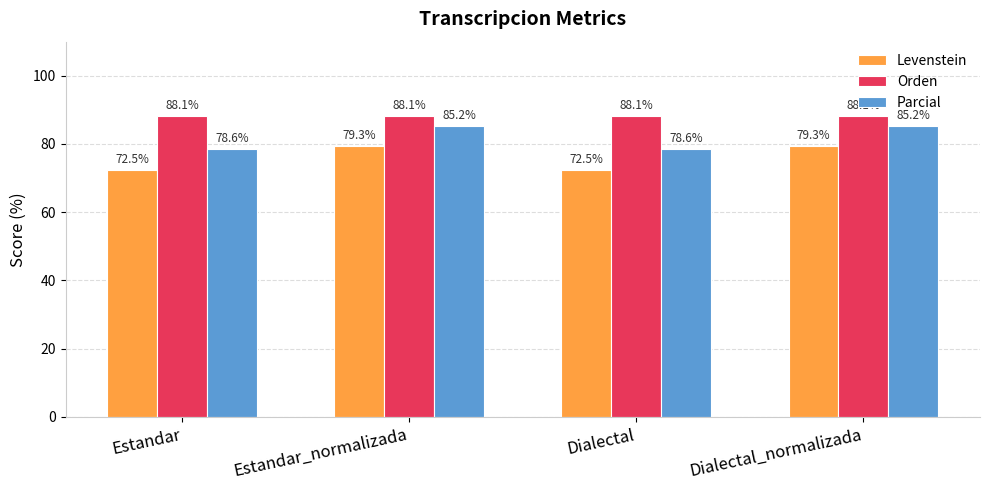

List the series in order of their peak value, lowest first.

Levenstein, Parcial, Orden